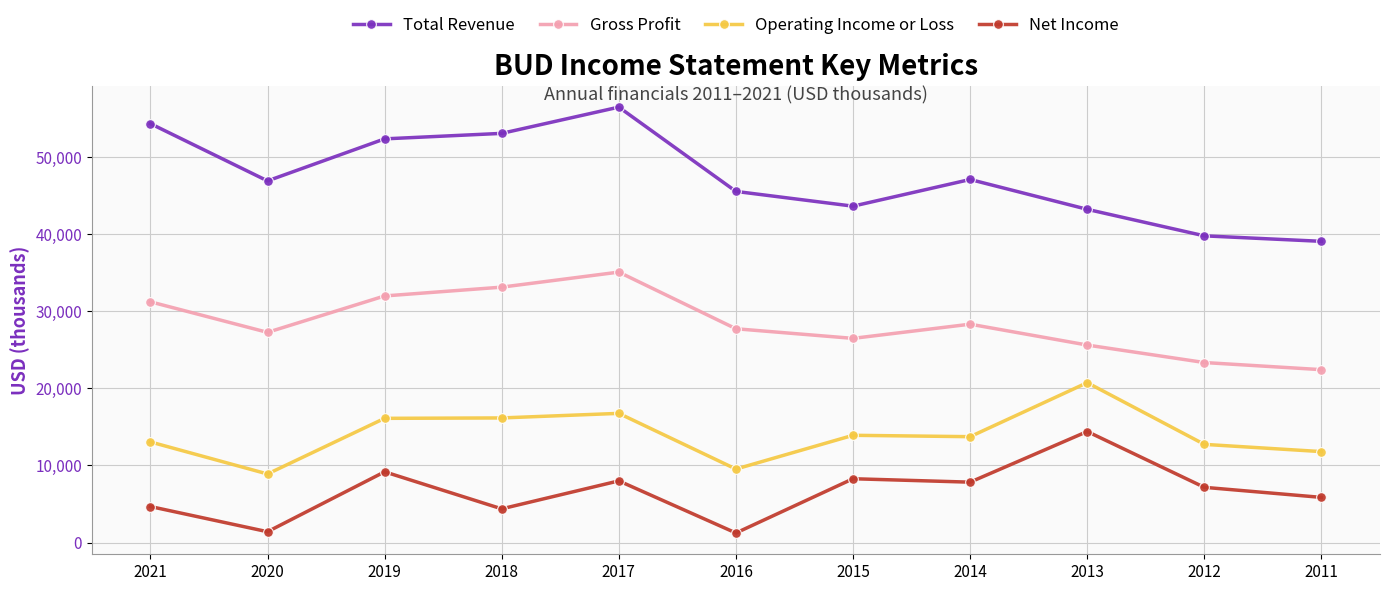

At which category is the sum across all series the highest?

2017